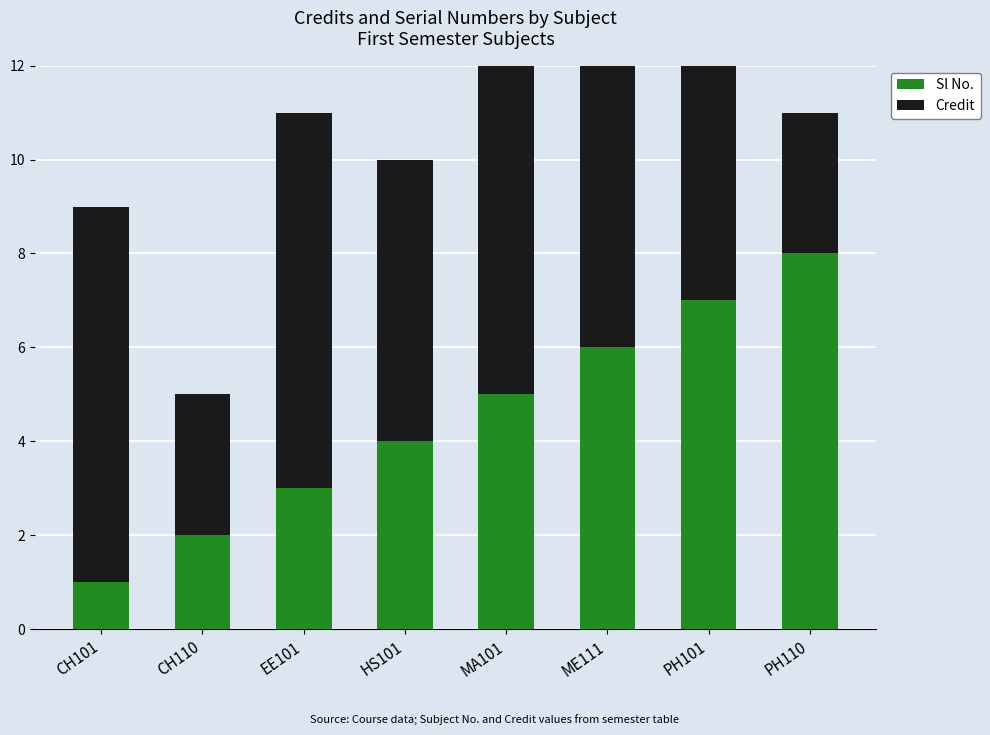

Reading left to right, transcribe all the data shown in this chart.

Sl No.: CH101=1	CH110=2	EE101=3	HS101=4	MA101=5	ME111=6	PH101=7	PH110=8
Credit: CH101=8	CH110=3	EE101=8	HS101=6	MA101=8	ME111=7	PH101=6	PH110=3